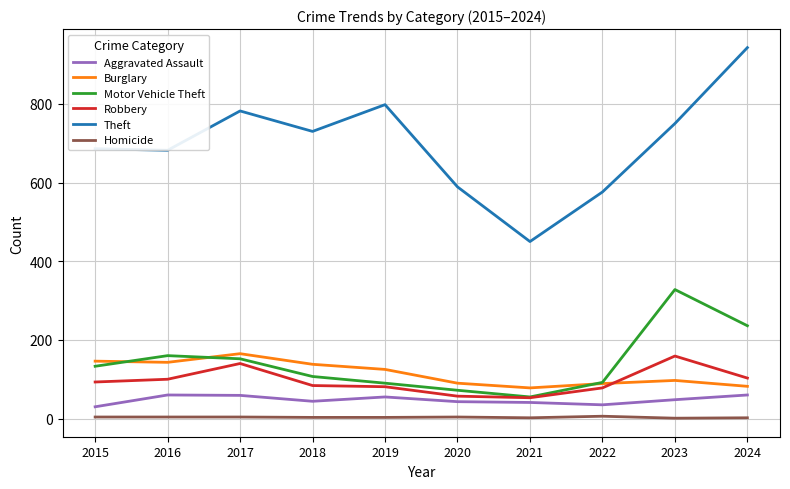

Between 2021 and 2022, which series saw the biggest shift?

Theft